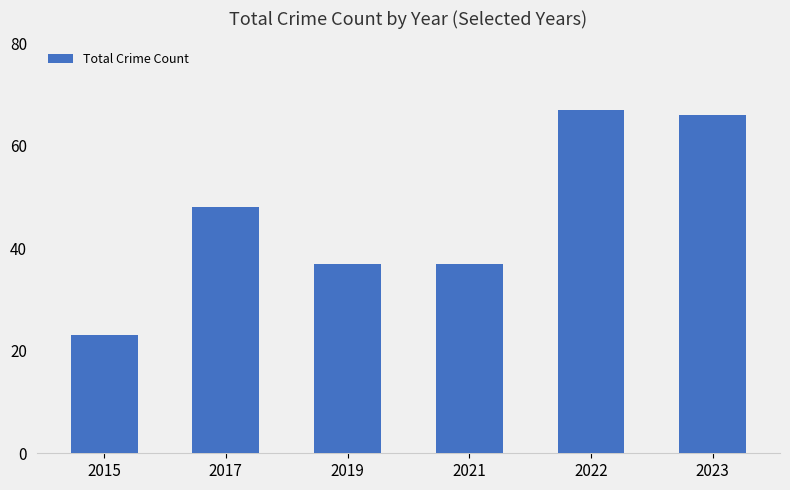

What value does the data have at 2023, to the nearest 5?

65